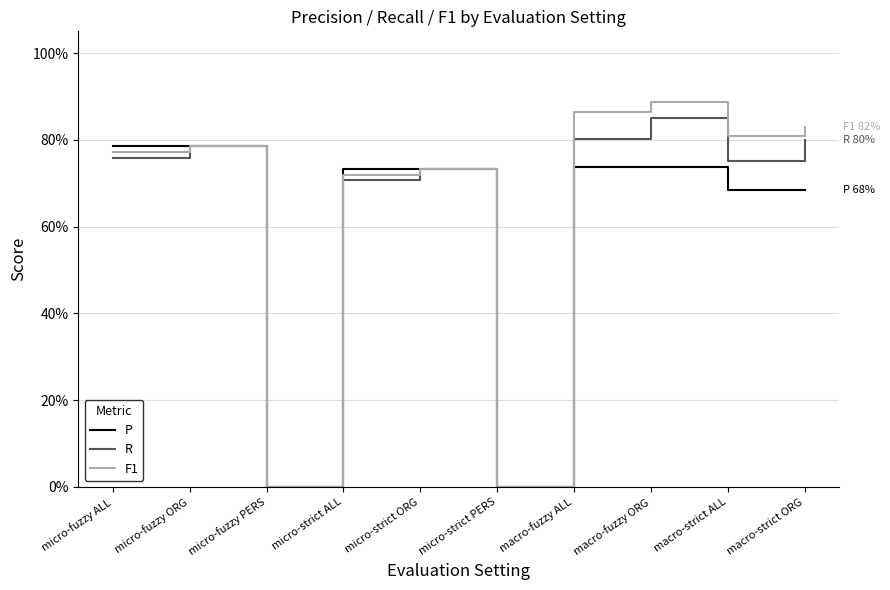

At which category is the sum across all series the highest?

macro-fuzzy ORG